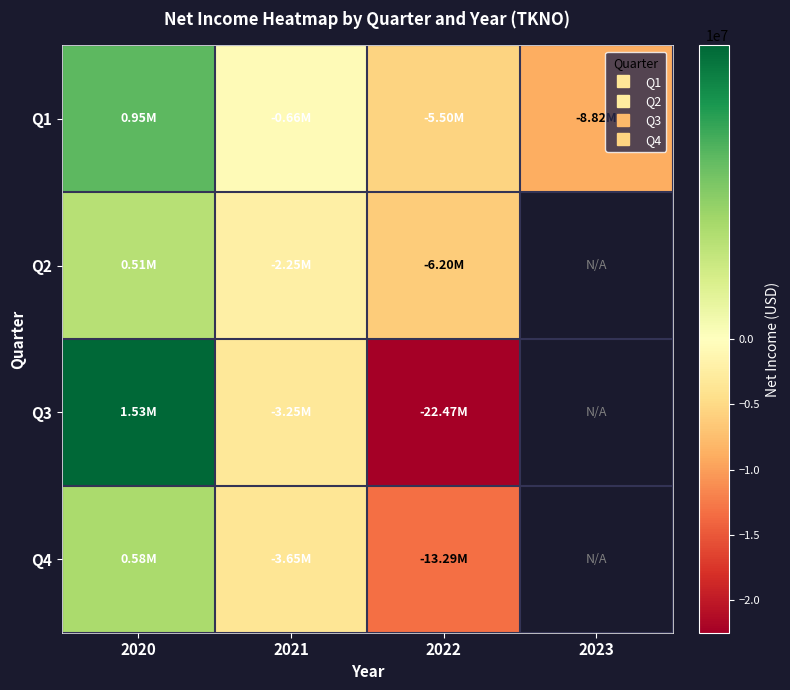

Which label corresponds to the largest value in the chart?

2020